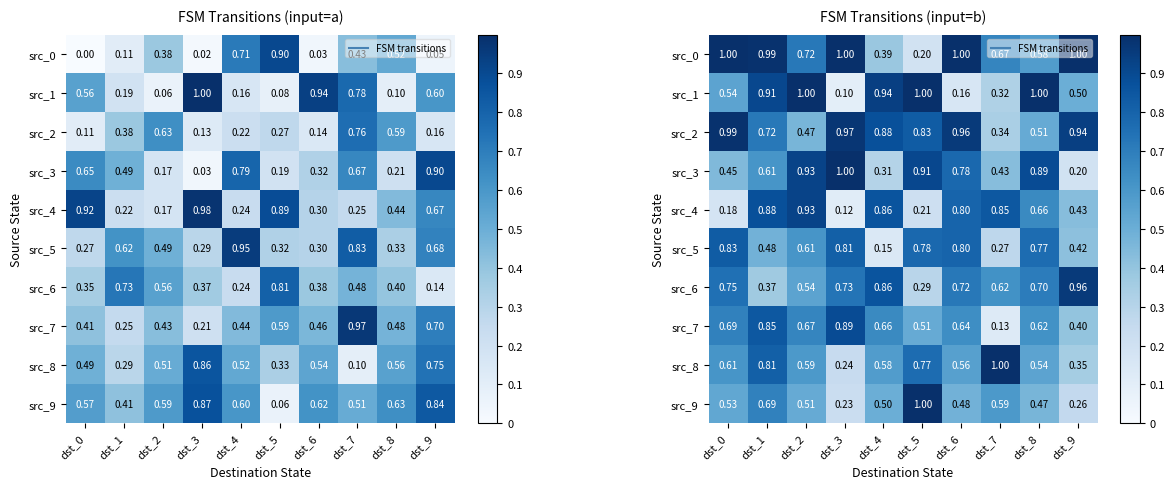

Which series has the largest total across all categories?

src_2